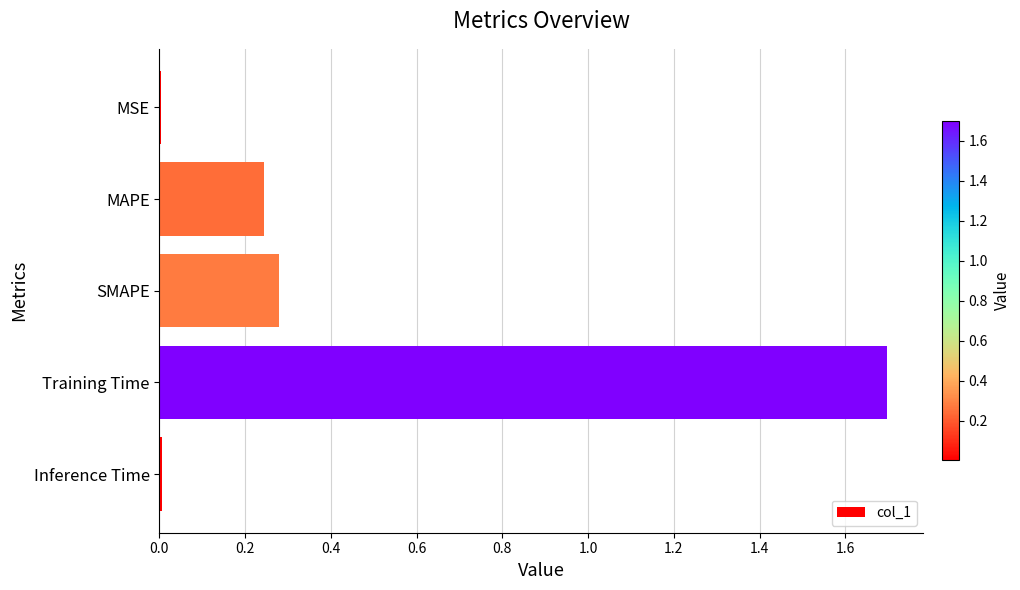

What is the sum of all values?

2.2